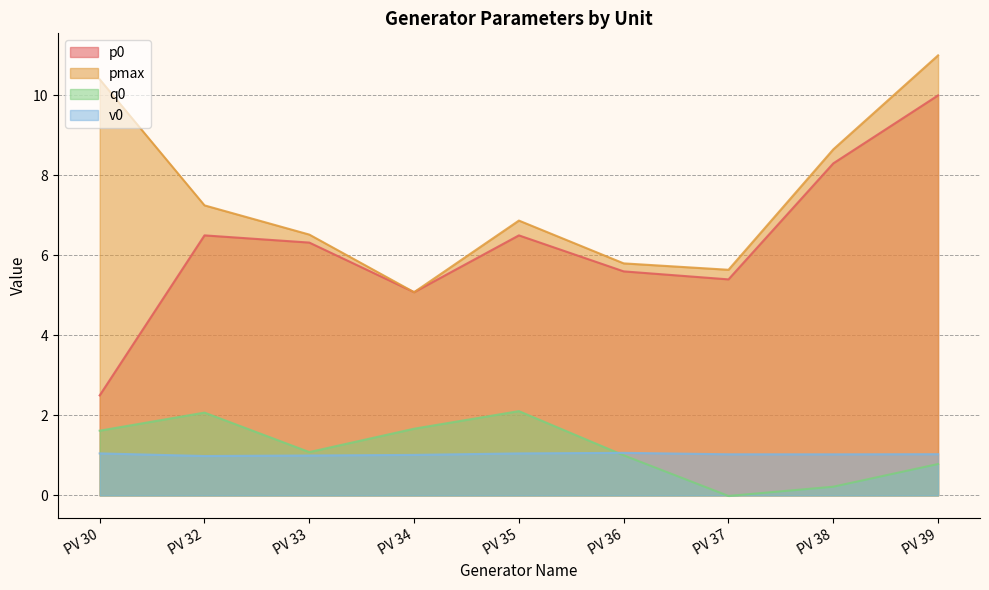

How many data points in pmax are above 6?

6